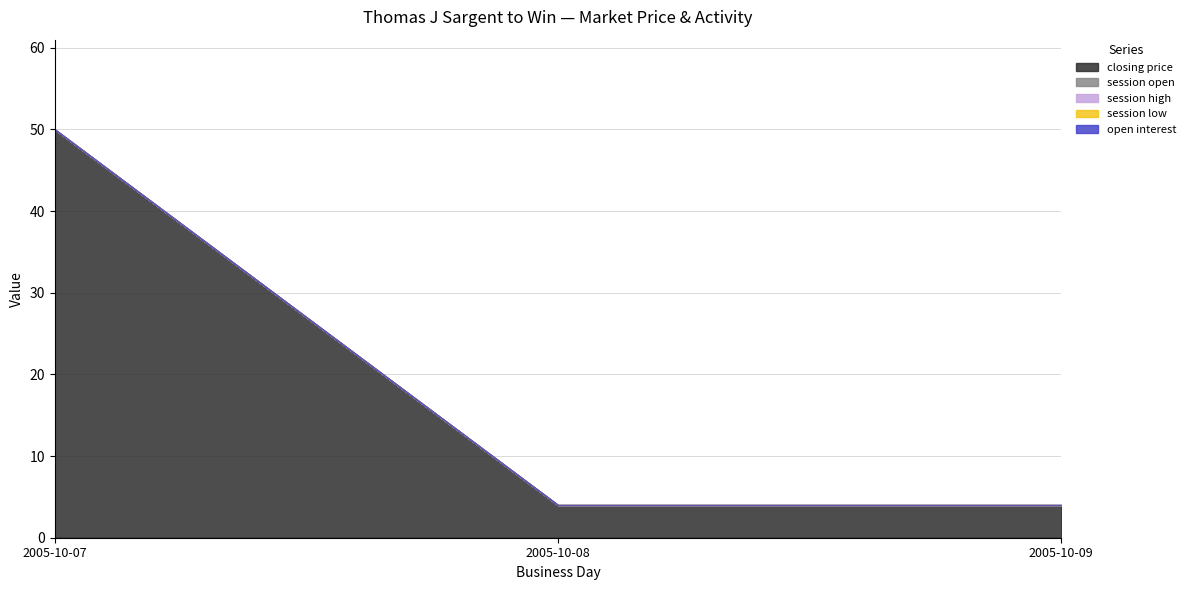

Is the value of session open at 2005-10-08 greater than the value of session low at 2005-10-07?

No